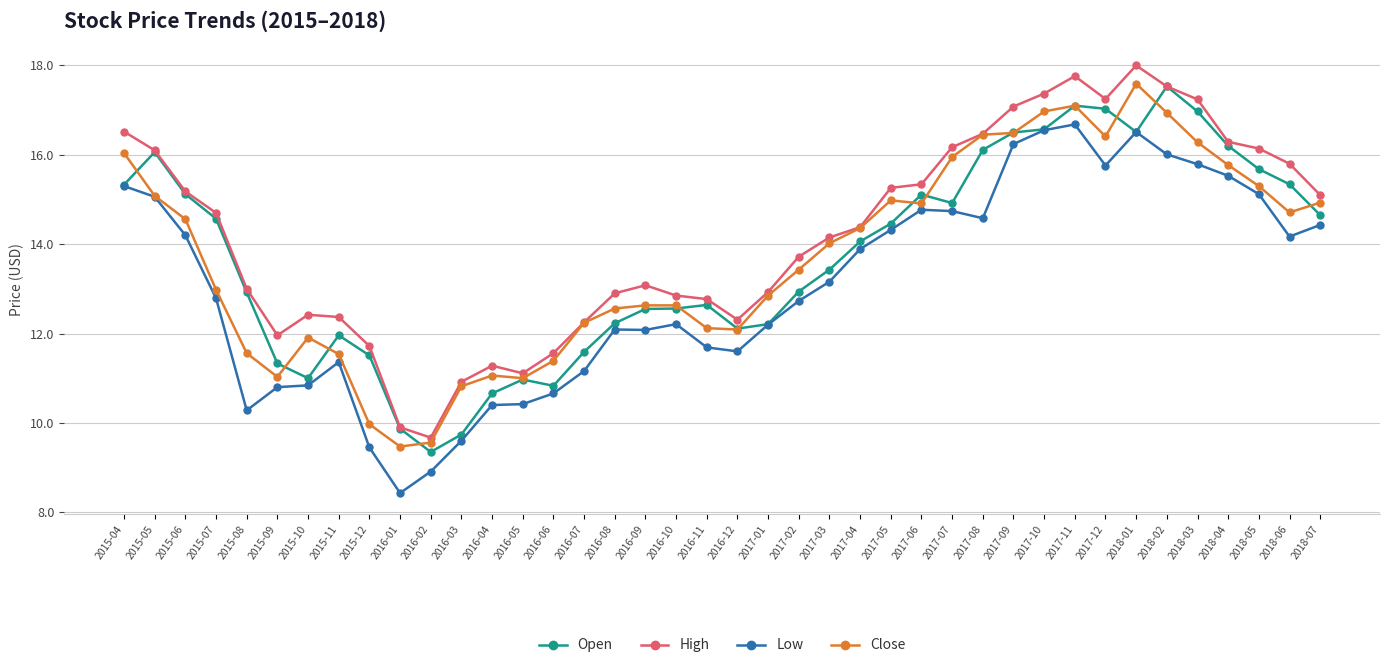

What value does the Low series have at 2017-04?

13.9